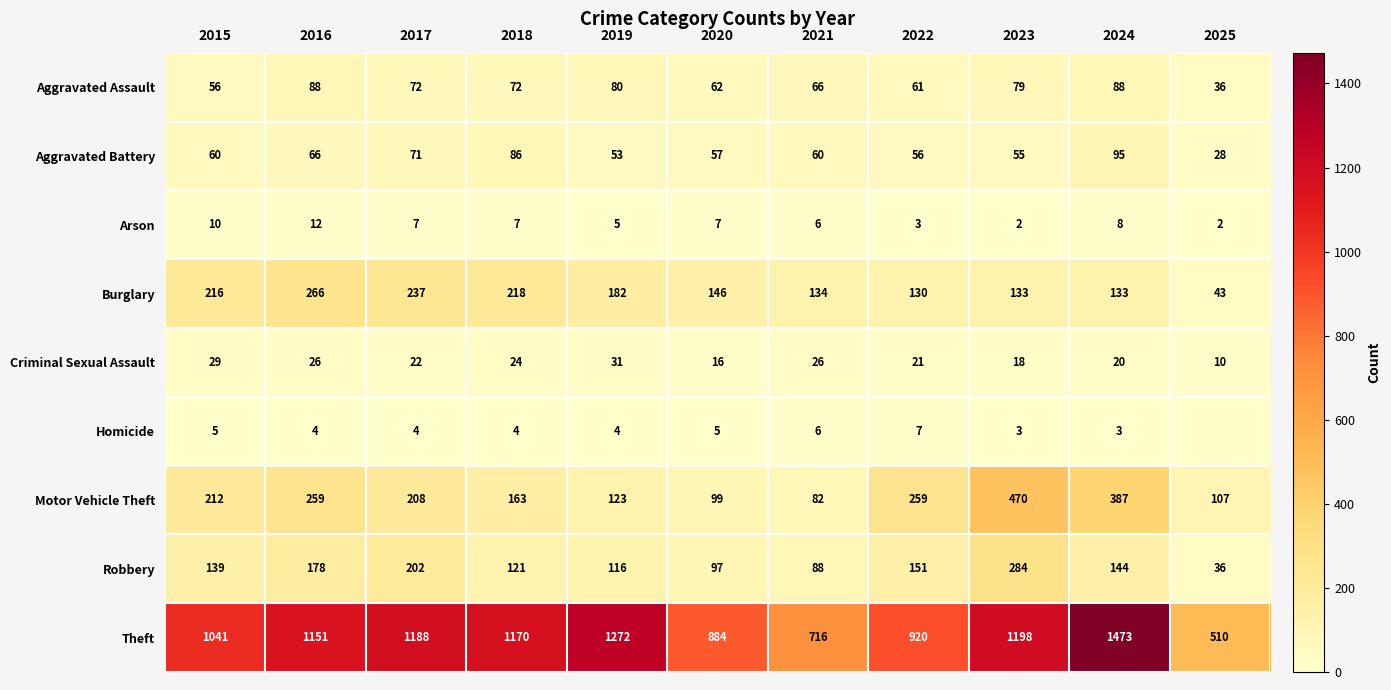

At which label is Criminal Sexual Assault closest to 20?

2024